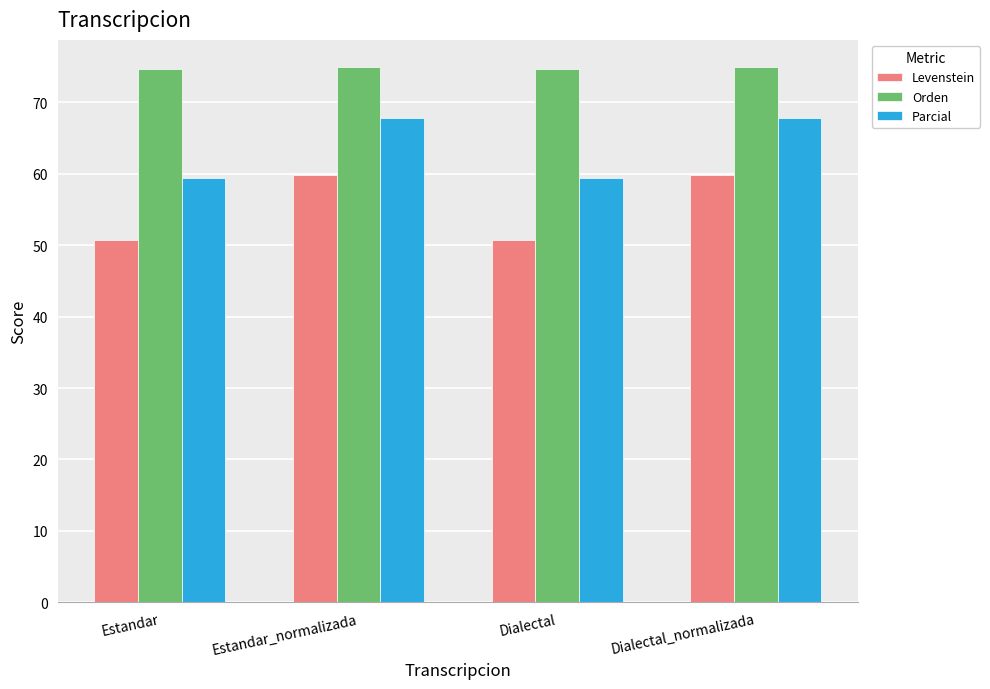

What is the maximum value shown in the chart?

75.0